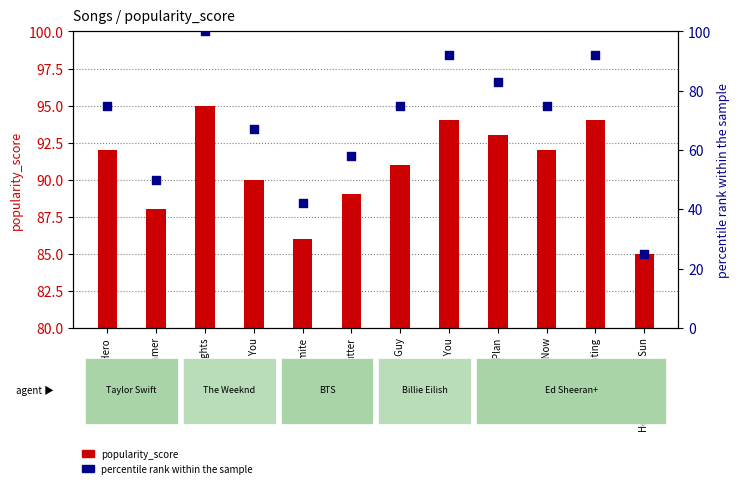

At which category is the sum across all series the highest?

Blinding Lights